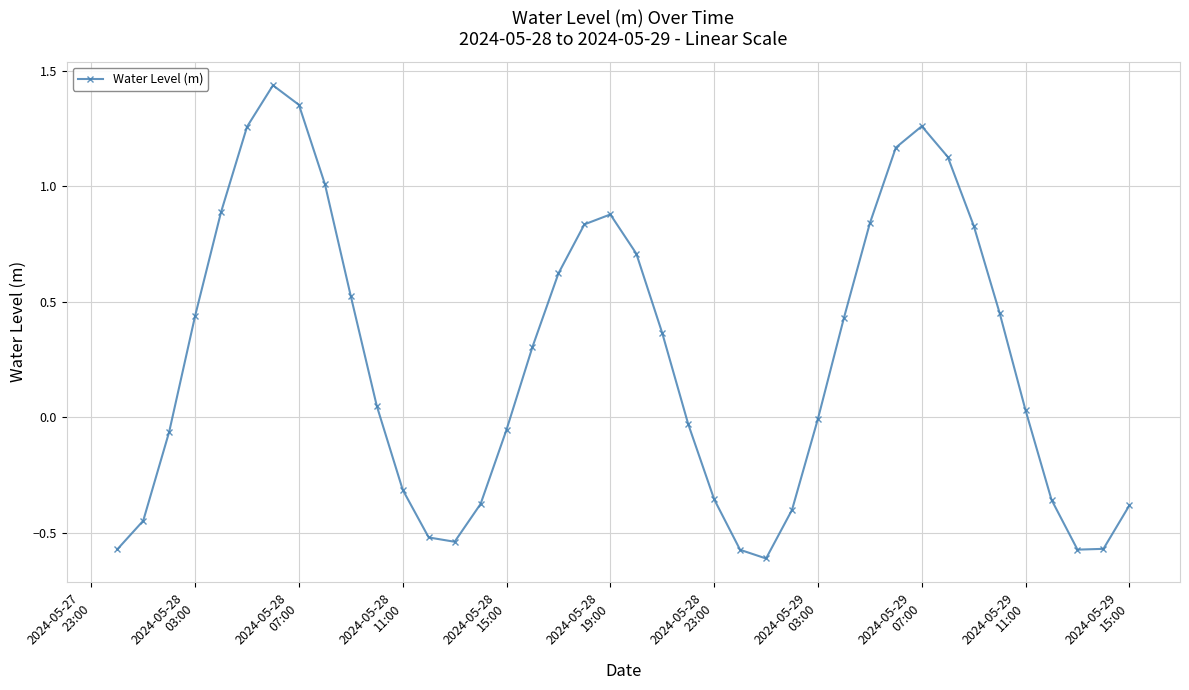

How many interior local peaks (higher than both neighbors) does the data have?

3